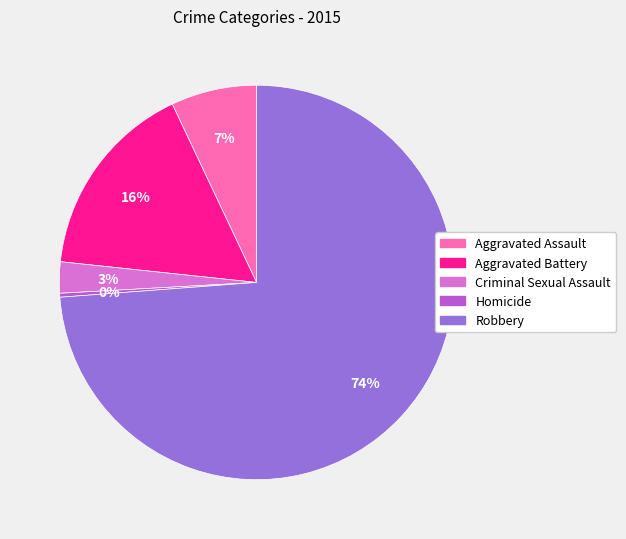

Which slice represents more than half of the pie?

Robbery